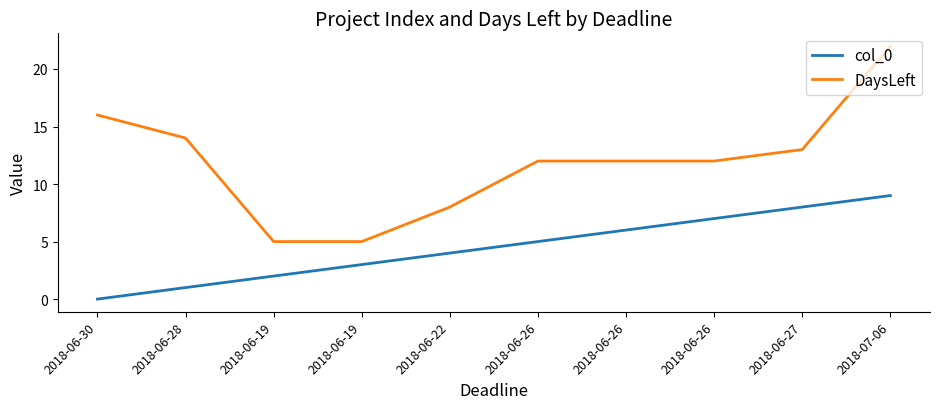

What is the label of the 6th point from the right?

2018-06-22